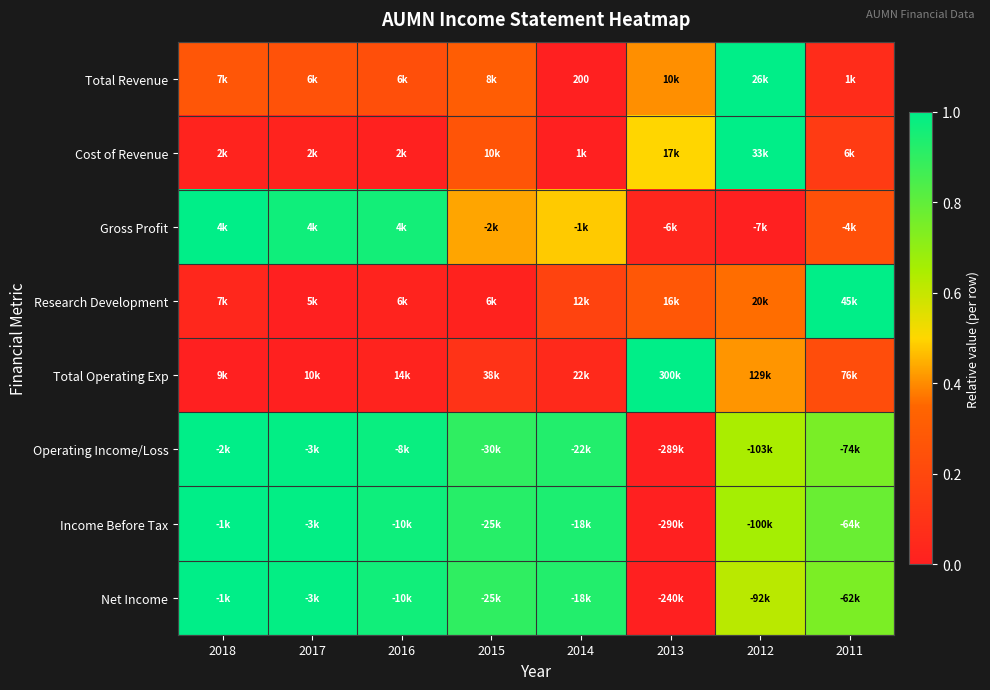

Between 2011 and 2013, which is larger?

2013